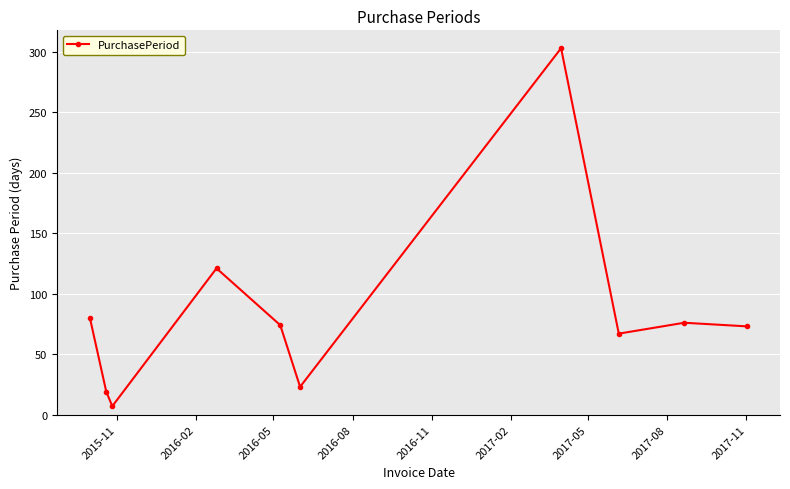

What is the maximum value shown in the chart?

303